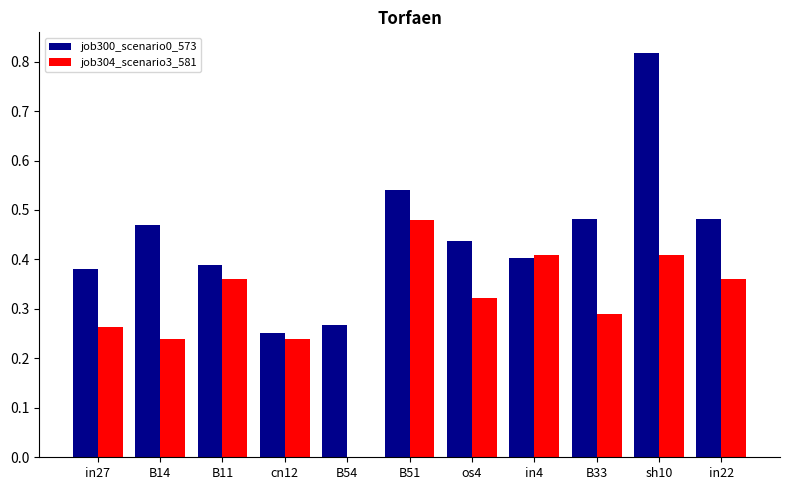

Count the job304_scenario3_581 values in the range 0 to 1.

11